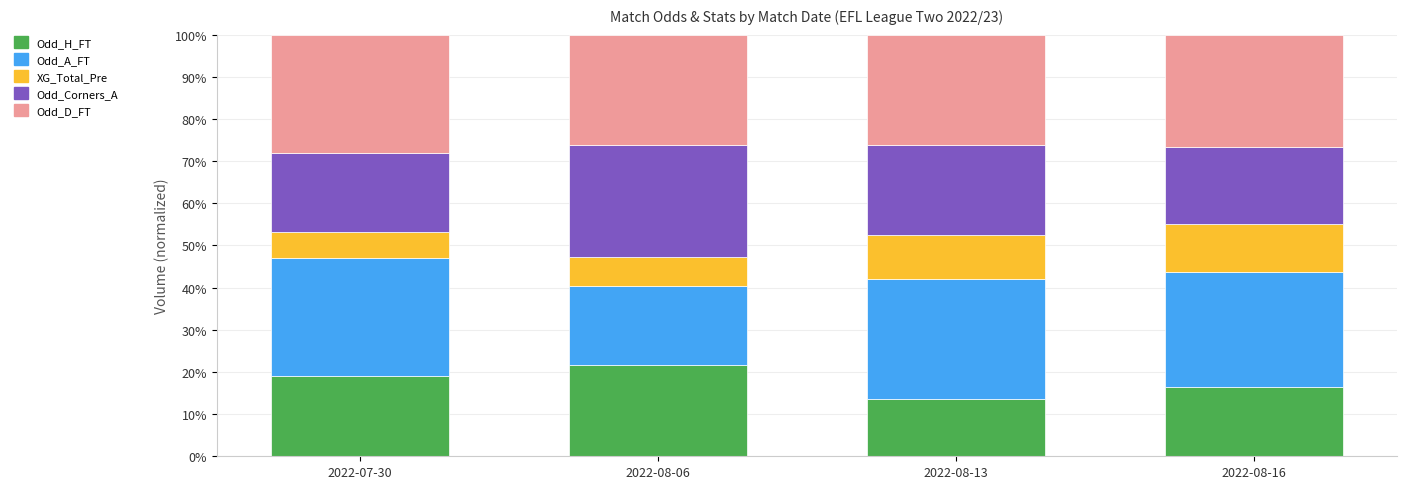

Is it true that Odd_H_FT equals 29.1 at 2022-08-06?

False